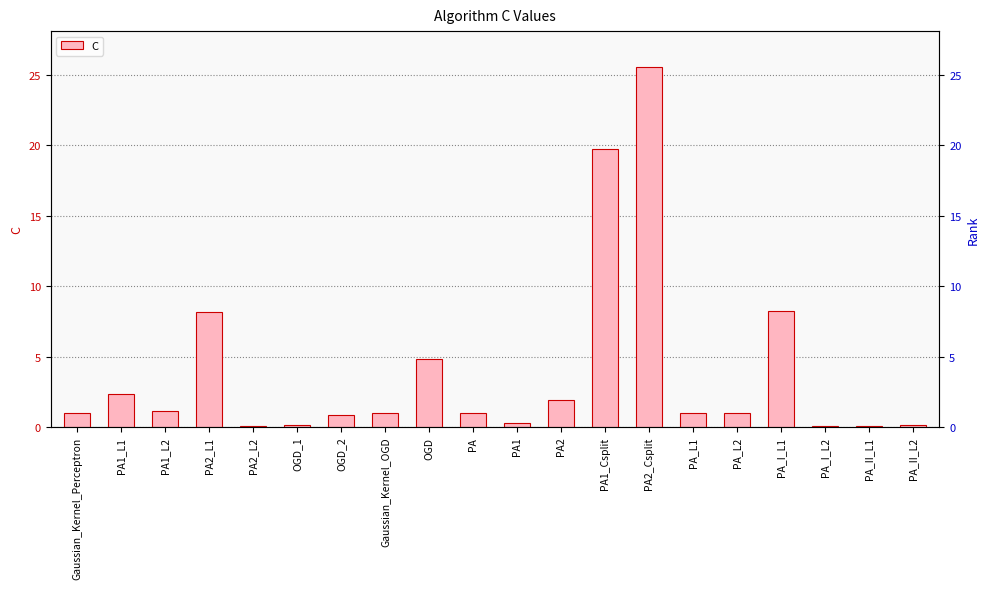

Rank the categories by value from highest to lowest.

PA2_Csplit, PA1_Csplit, PA_I_L1, PA2_L1, OGD, PA1_L1, PA2, PA1_L2, Gaussian_Kernel_Perceptron, Gaussian_Kernel_OGD, PA, PA_L1, PA_L2, OGD_2, PA1, PA_II_L2, OGD_1, PA2_L2, PA_I_L2, PA_II_L1